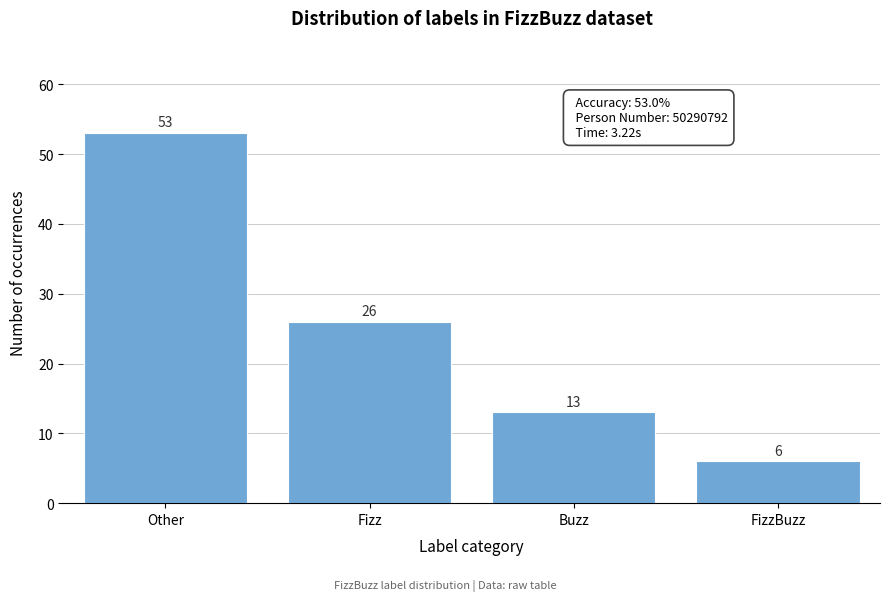

Reading left to right, list all the values displayed in this chart.

Other=53	Fizz=26	Buzz=13	FizzBuzz=6